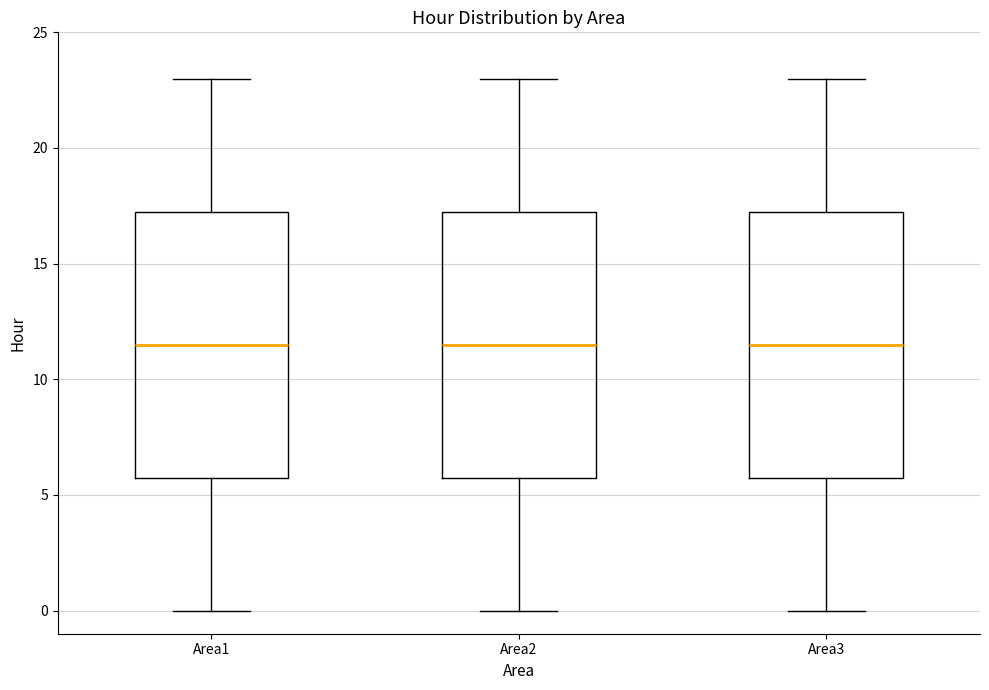

Reading left to right, transcribe this box plot: for each box, give where its median line is, the range the box spans, and where its two whiskers end, as read against the y-axis. The values are not printed on the chart, so give them approximately, as read against the axis.

Area1: median 11.5, box 6.0 to 17.5, whiskers 0.0 to 23.0
Area2: median 11.5, box 6.0 to 17.5, whiskers 0.0 to 23.0
Area3: median 11.5, box 6.0 to 17.5, whiskers 0.0 to 23.0